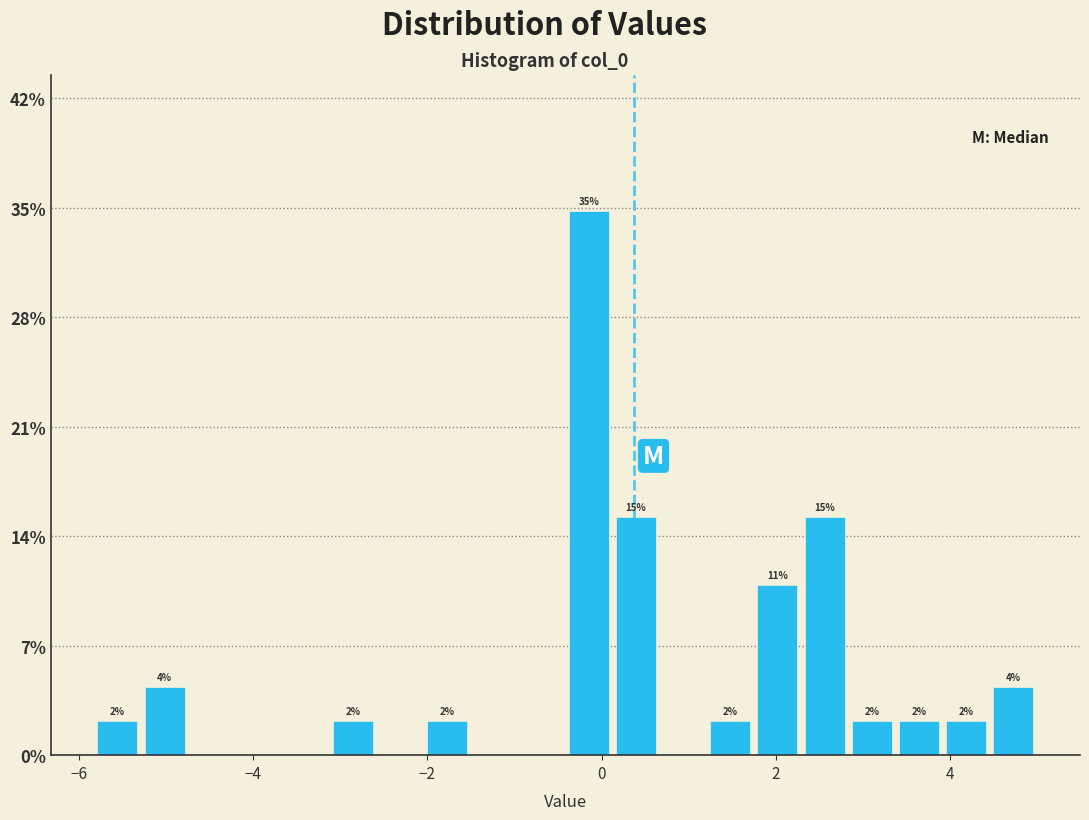

Read against the x-axis, roughly where is the centre of the tallest bar?

-0.2